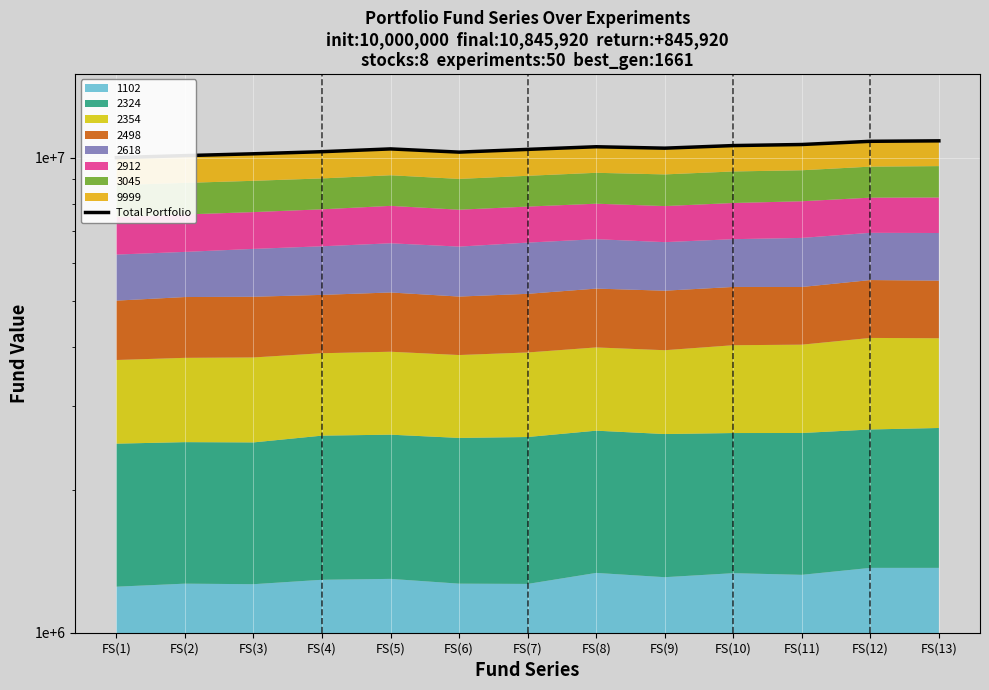

What is the maximum value shown in the chart?

10845920